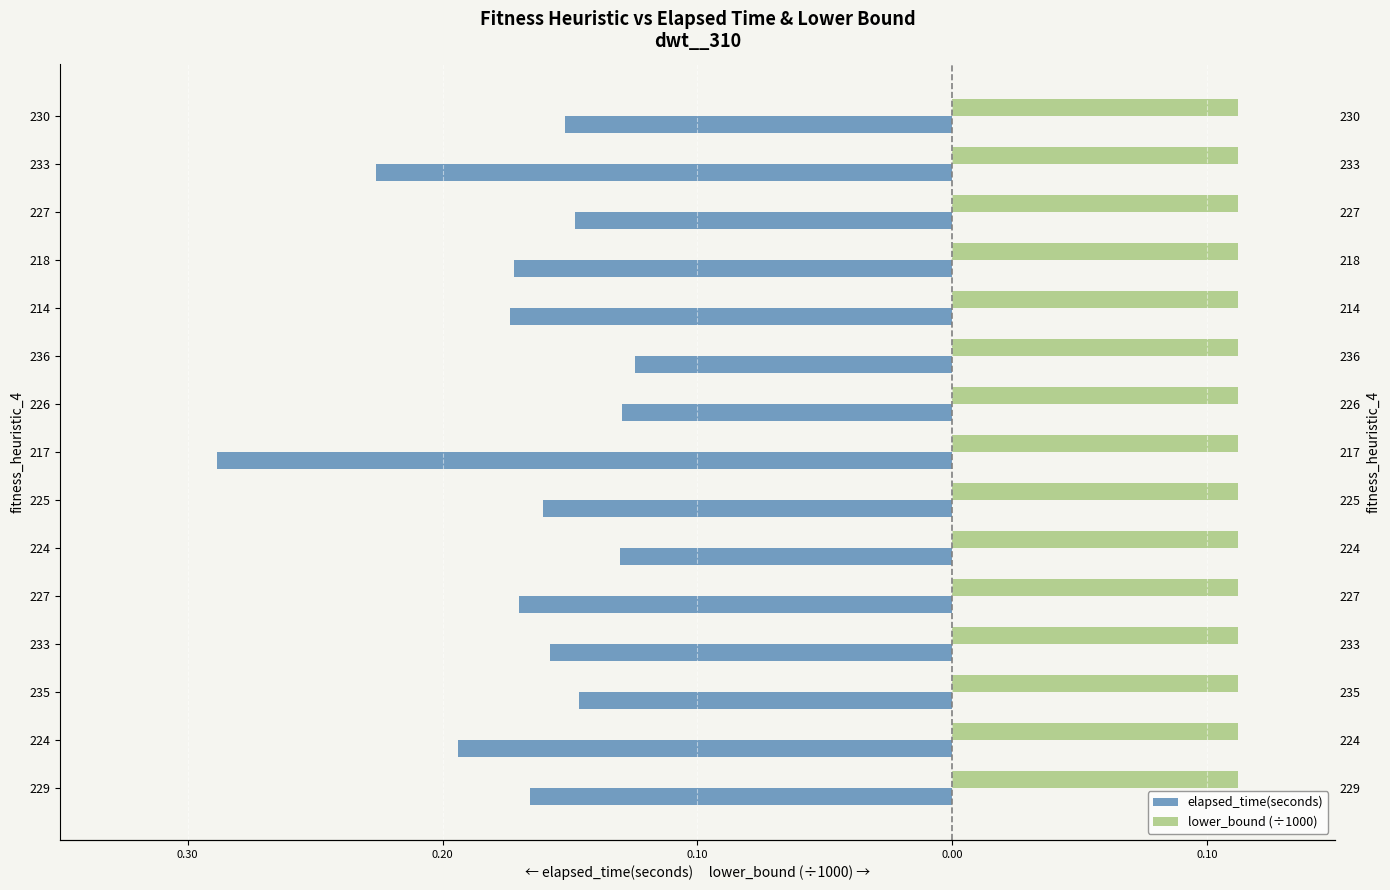

Which series has the largest total across all categories?

lower_bound (÷1000)